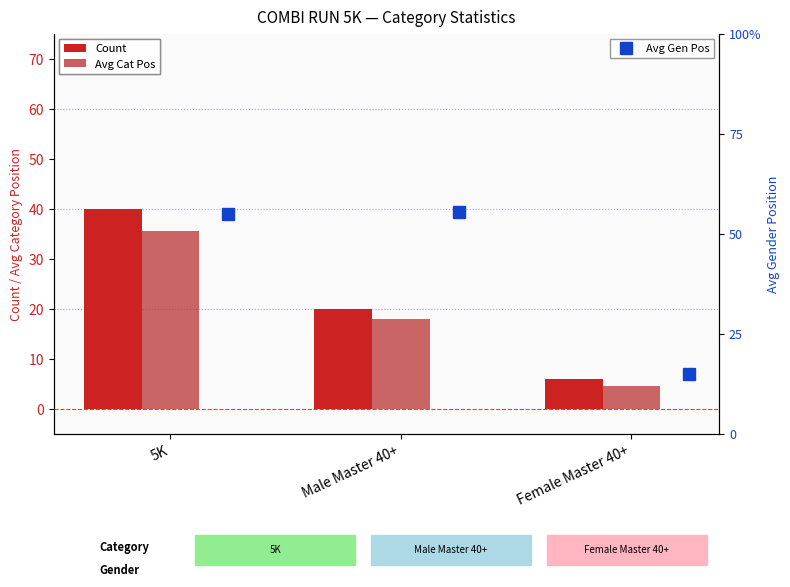

Rank the categories by Count value from lowest to highest.

Female Master 40+, Male Master 40+, 5K